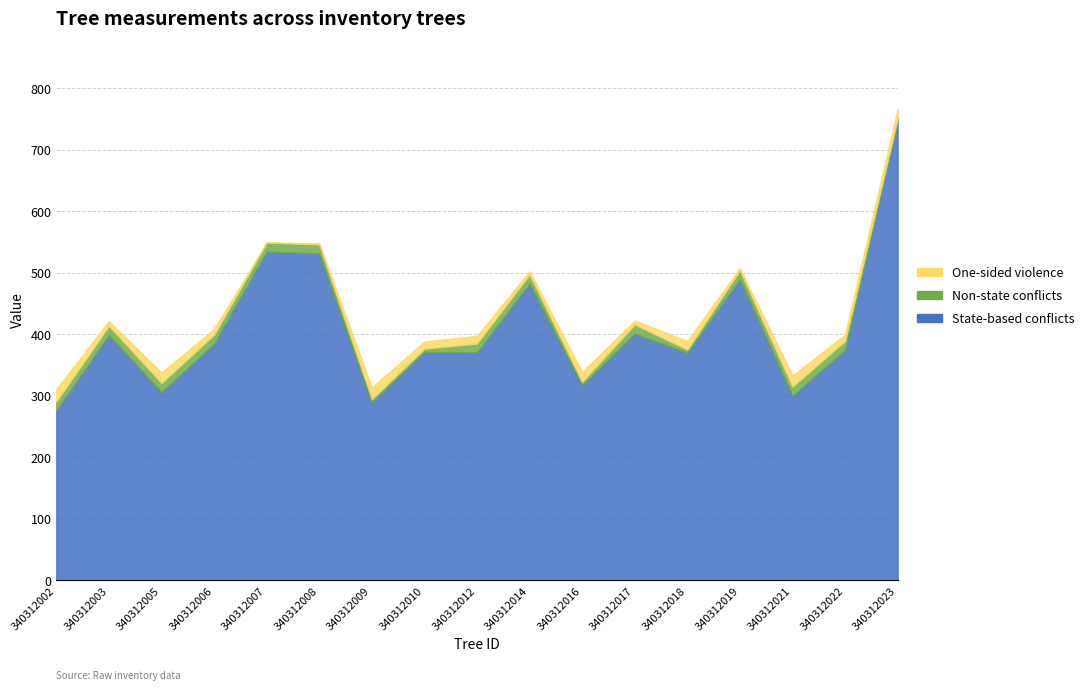

At how many categories does at least one series exceed 399?

6